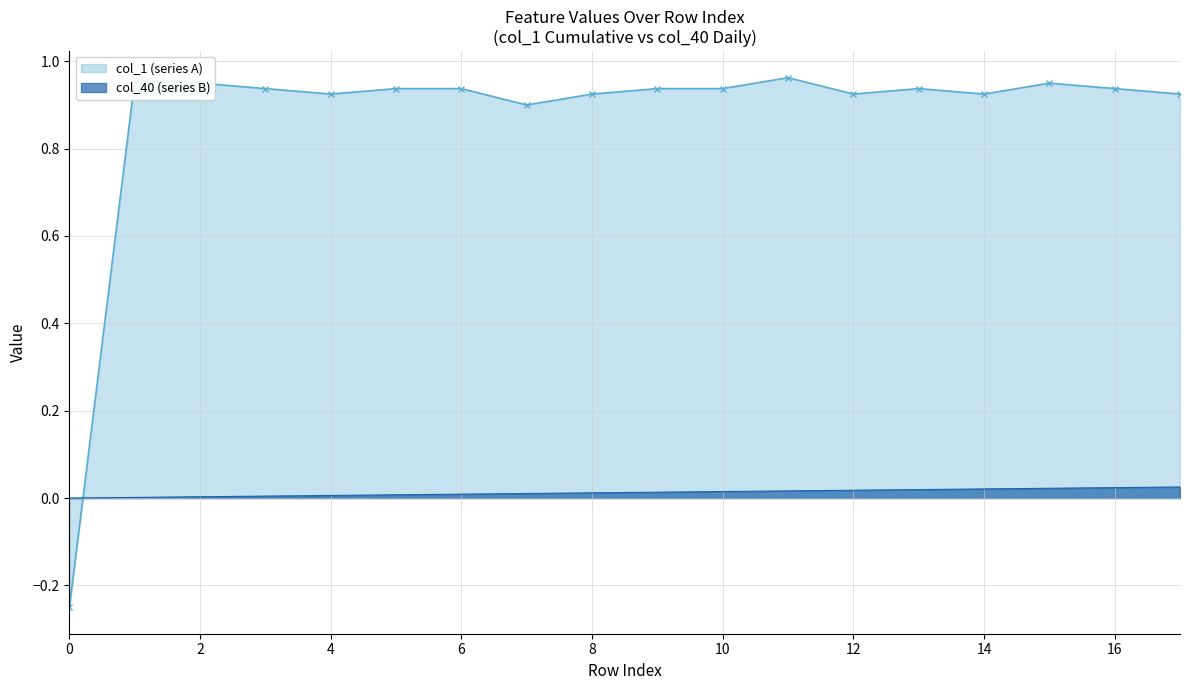

Reading left to right, extract all data points from this chart.

col_40: 0.0	0.0	0.0	0.0	0.0	0.0	0.0	0.0	0.0	0.0	0.0	0.0	0.0	0.0	0.0	0.0	0.0	0.0
col_1: -0.2	1.0	1.0	0.9	0.9	0.9	0.9	0.9	0.9	0.9	0.9	1.0	0.9	0.9	0.9	1.0	0.9	0.9